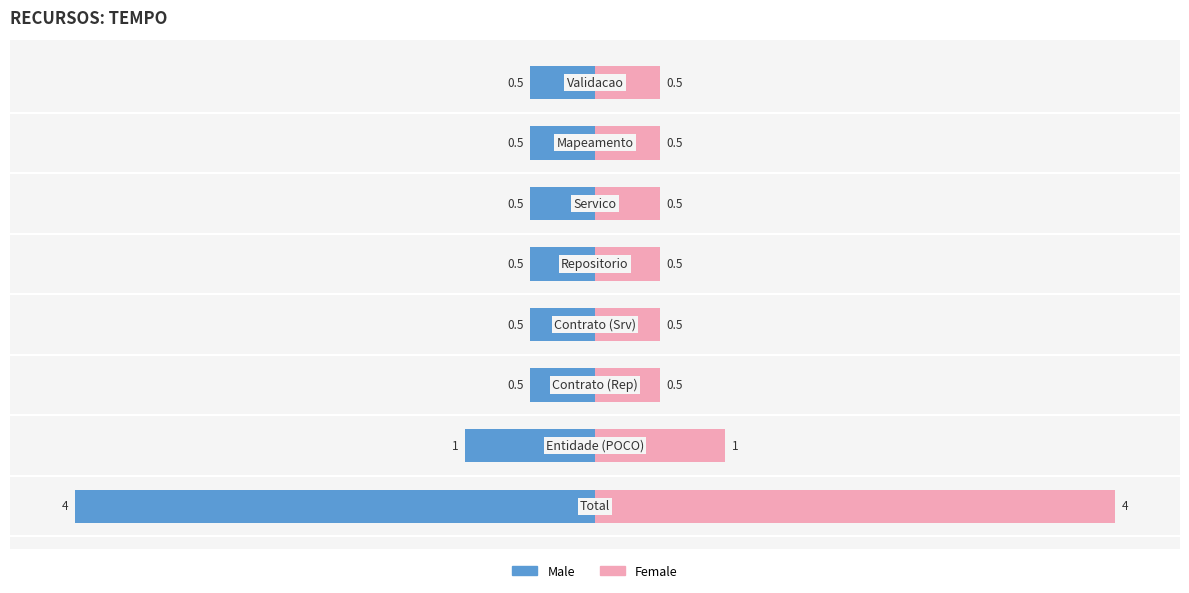

What is the value of the Male bar at the 7th from the left?

-0.5